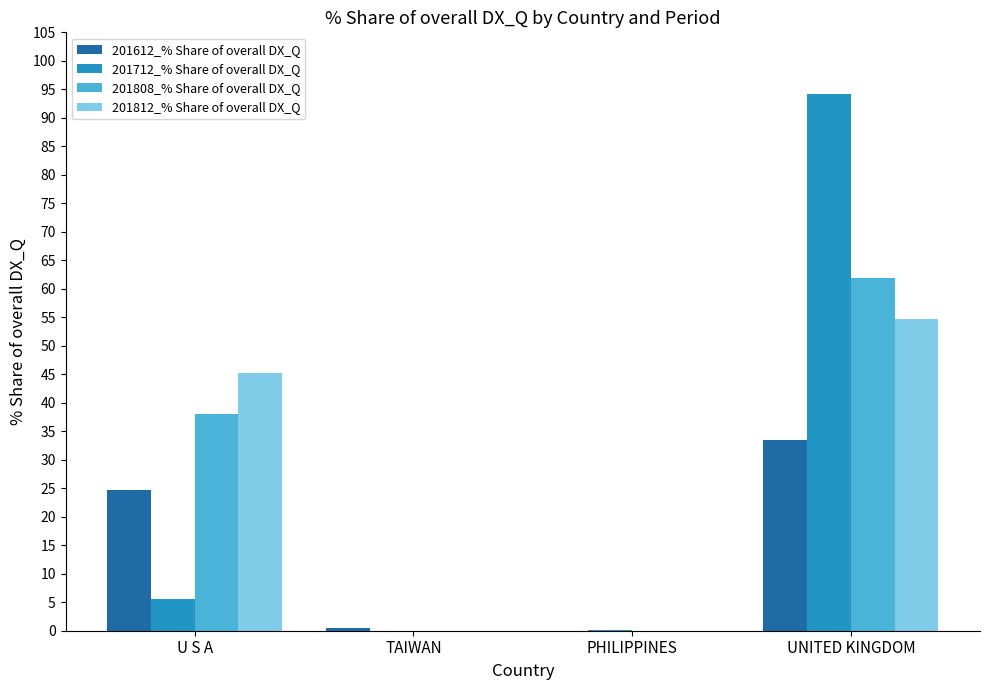

The value of 201612_% Share of overall DX_Q at UNITED KINGDOM is 33.4. True or false?

True